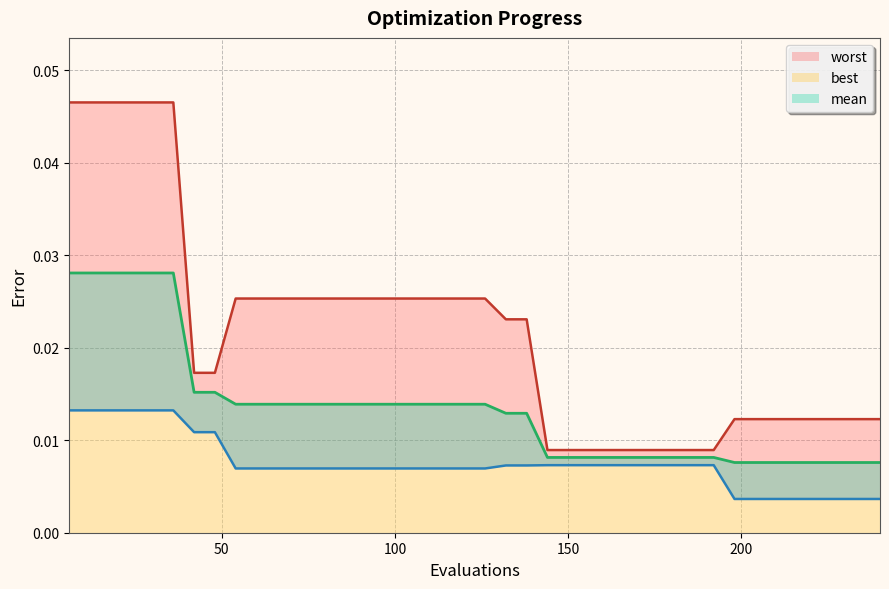

Rank the series by their maximum value, from lowest to highest.

best, mean, worst